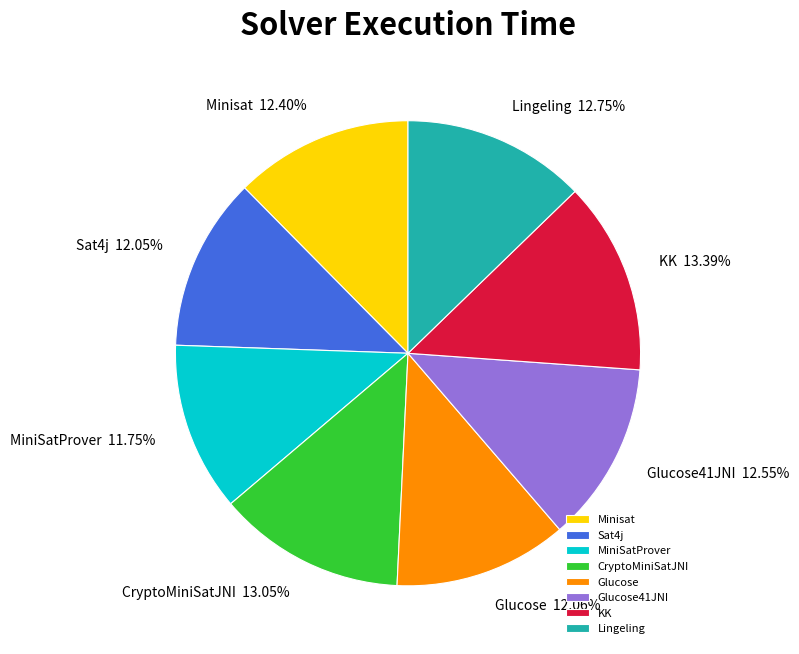

To the nearest percent, what is the difference between the MiniSatProver and Minisat slice percentages?

1%